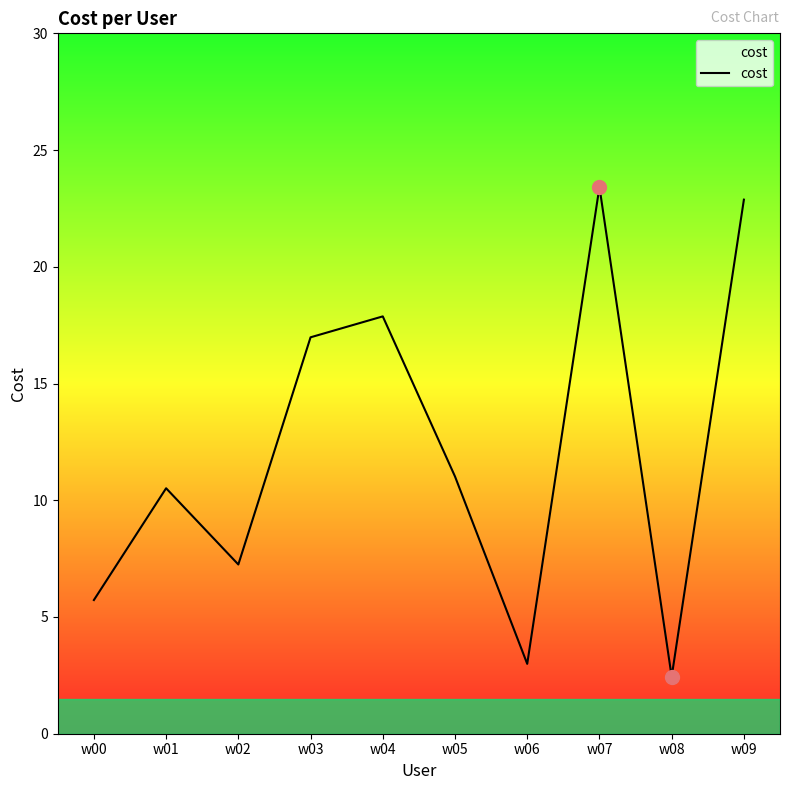

What is the ratio of the value at w04 to the value at w07?

0.8